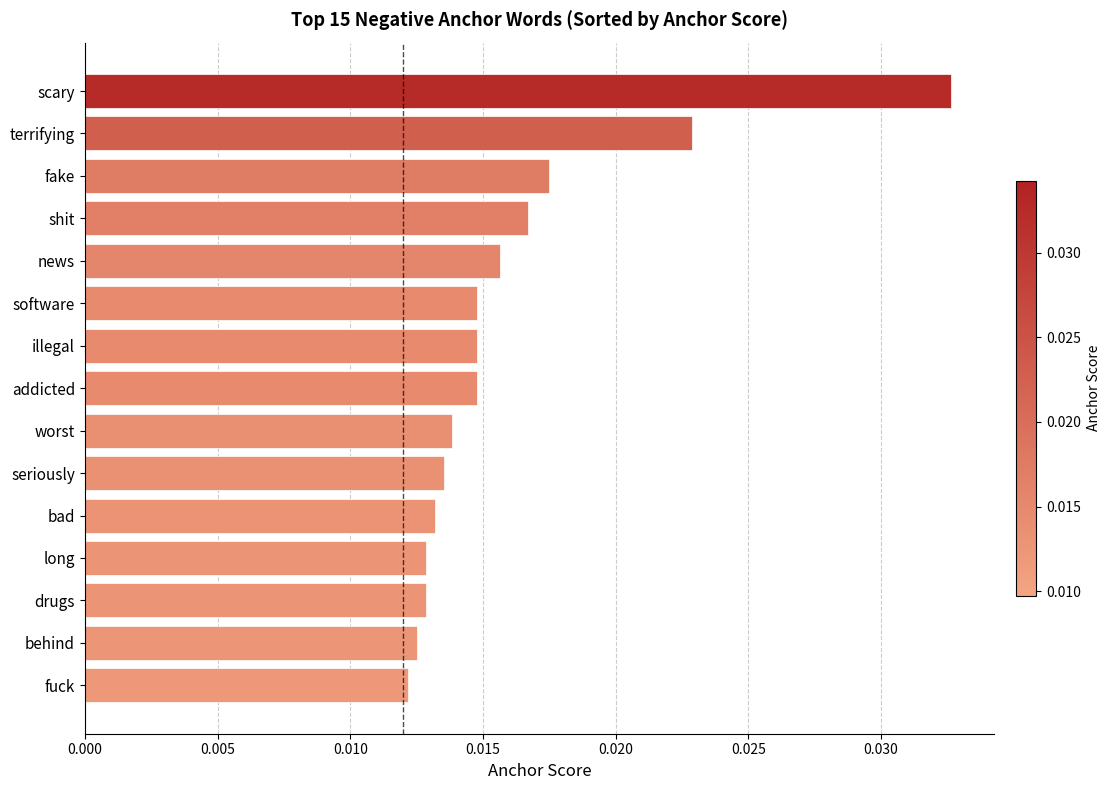

How many values are between 0 and 1?

15